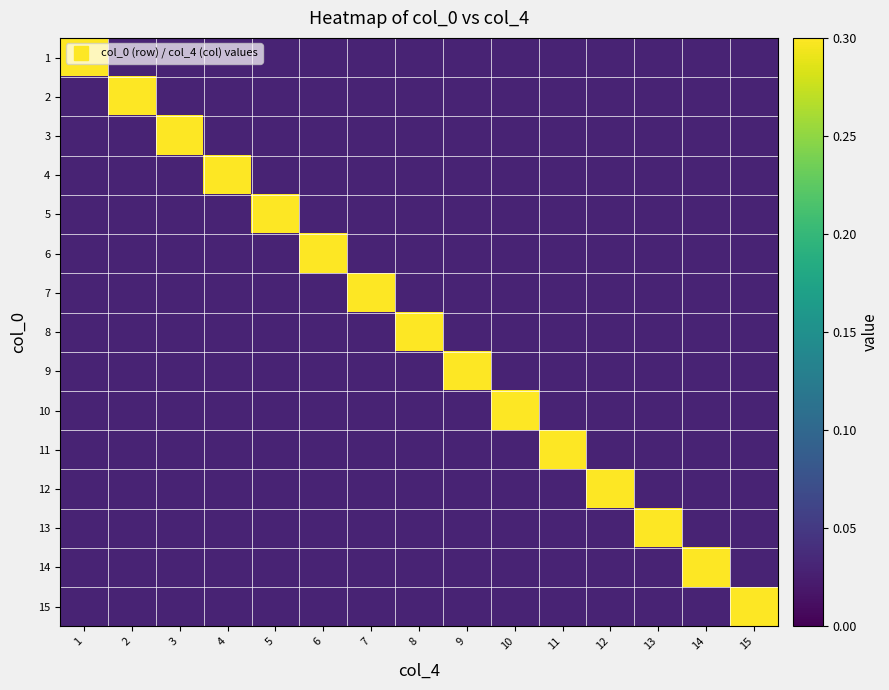

Which has a higher value, 11 or 1?

1